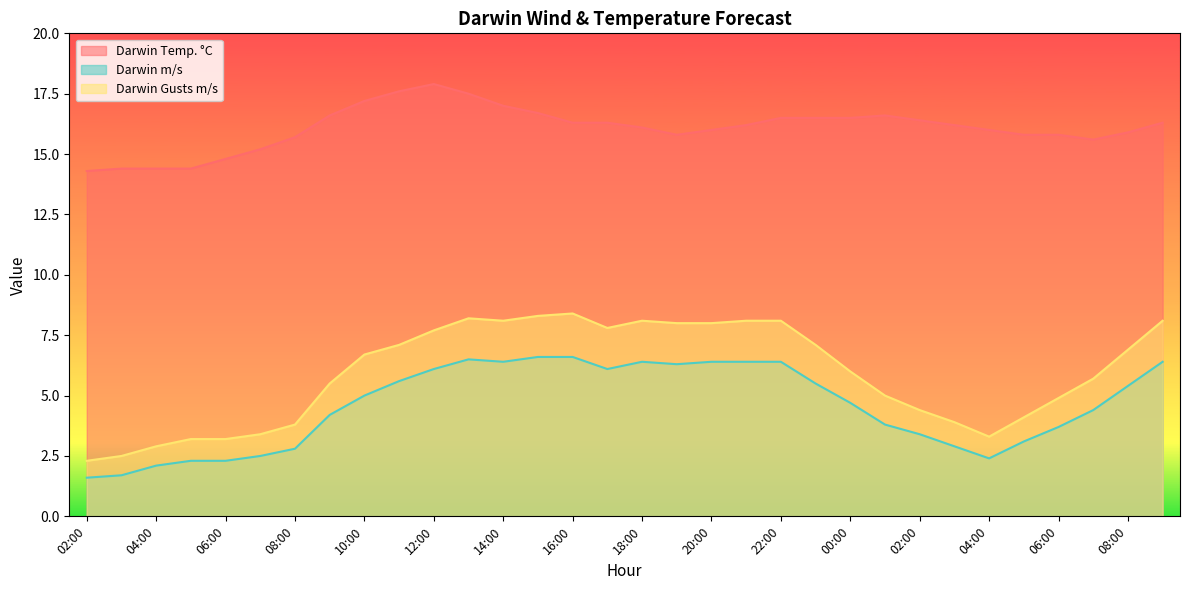

What is the average value of the Darwin m/s series?

4.6